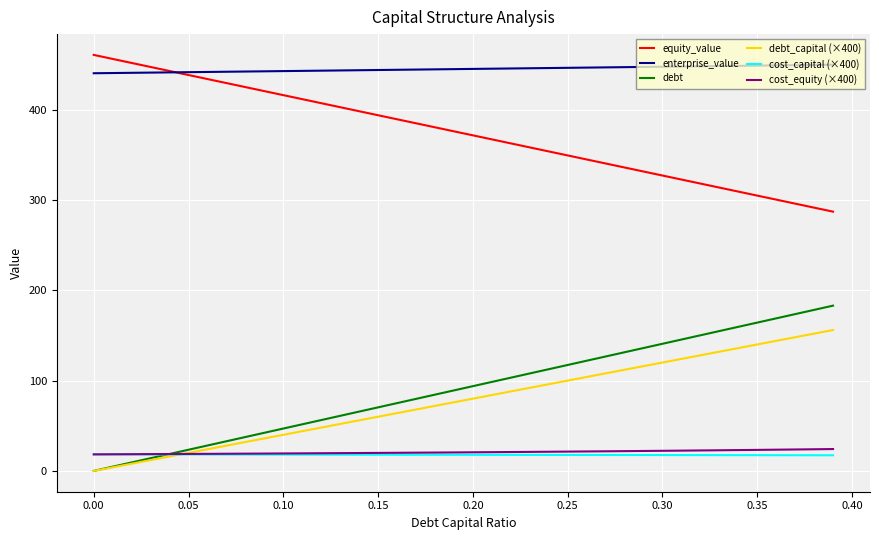

What is the highest value of the enterprise_value series?

449.8